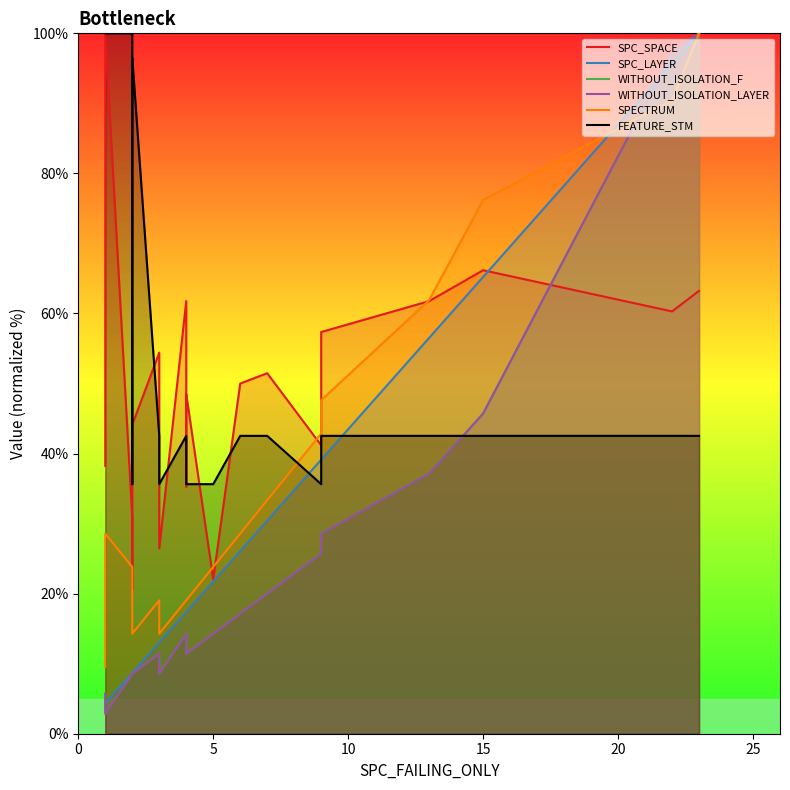

What is the greatest value displayed?

100.0